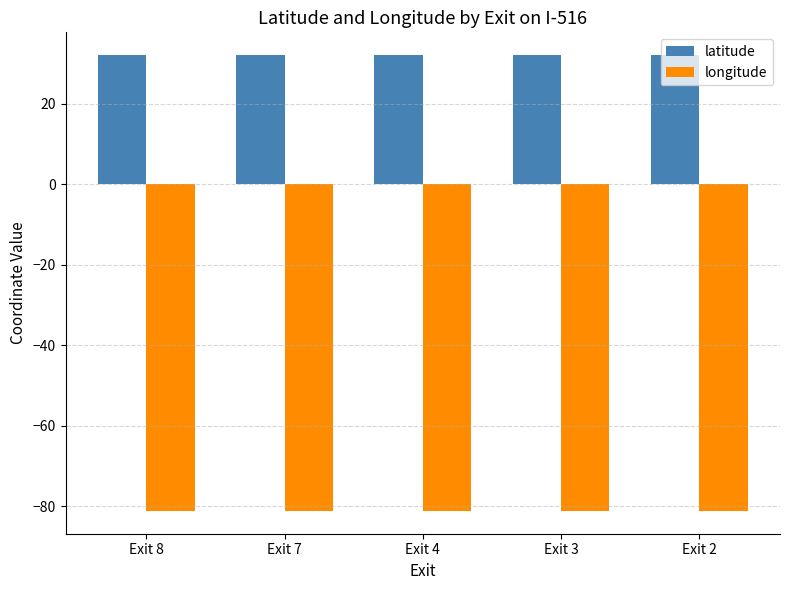

What is the value of the longitude bar at the 1st from the left?

-81.1